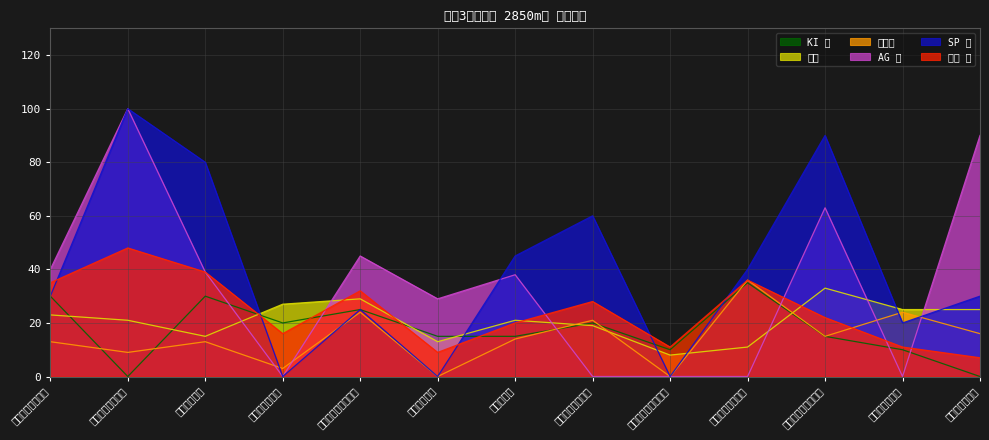

At which label is 総合 値 closest to 27?

インキュベーター